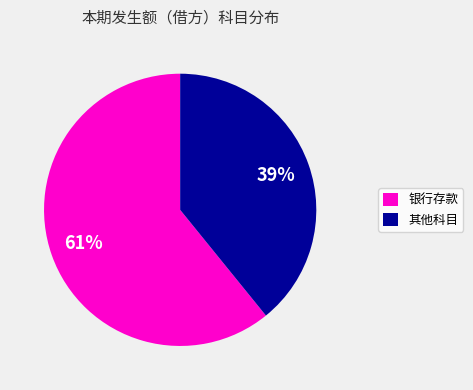

True or false: 银行存款 accounts for 61% of the total.

True